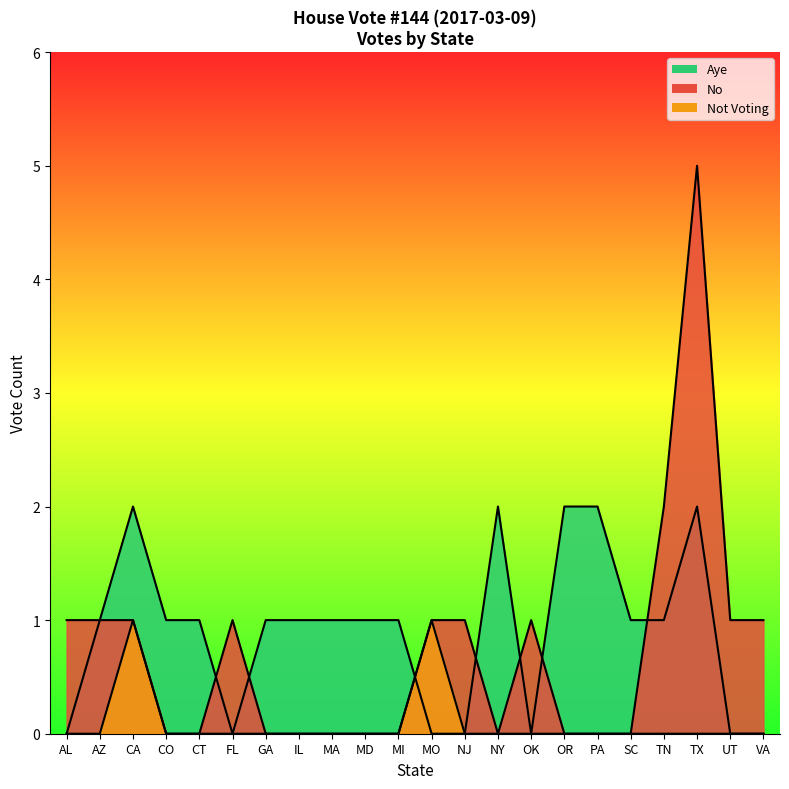

How many series are shown in this chart?

3